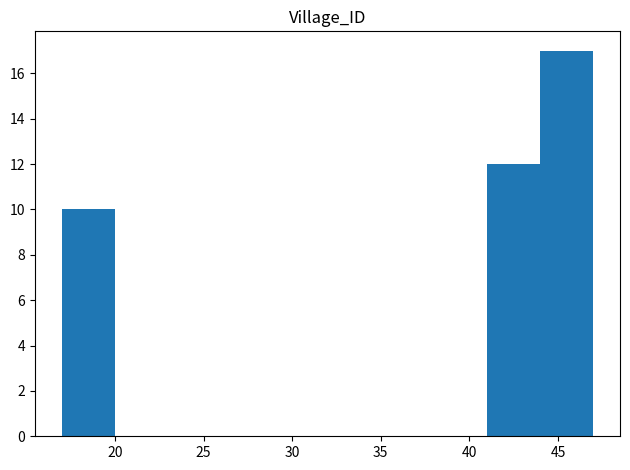

How tall is the bar that spans 41 to 44 on the x-axis? The values are not printed on the chart, so give them approximately, as read against the axis.

12